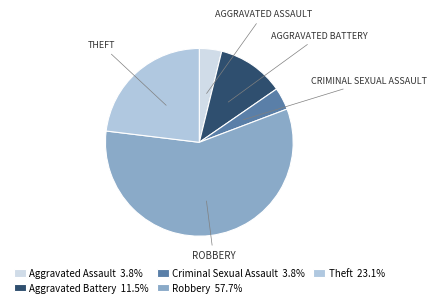

How many segments does this pie chart have?

5